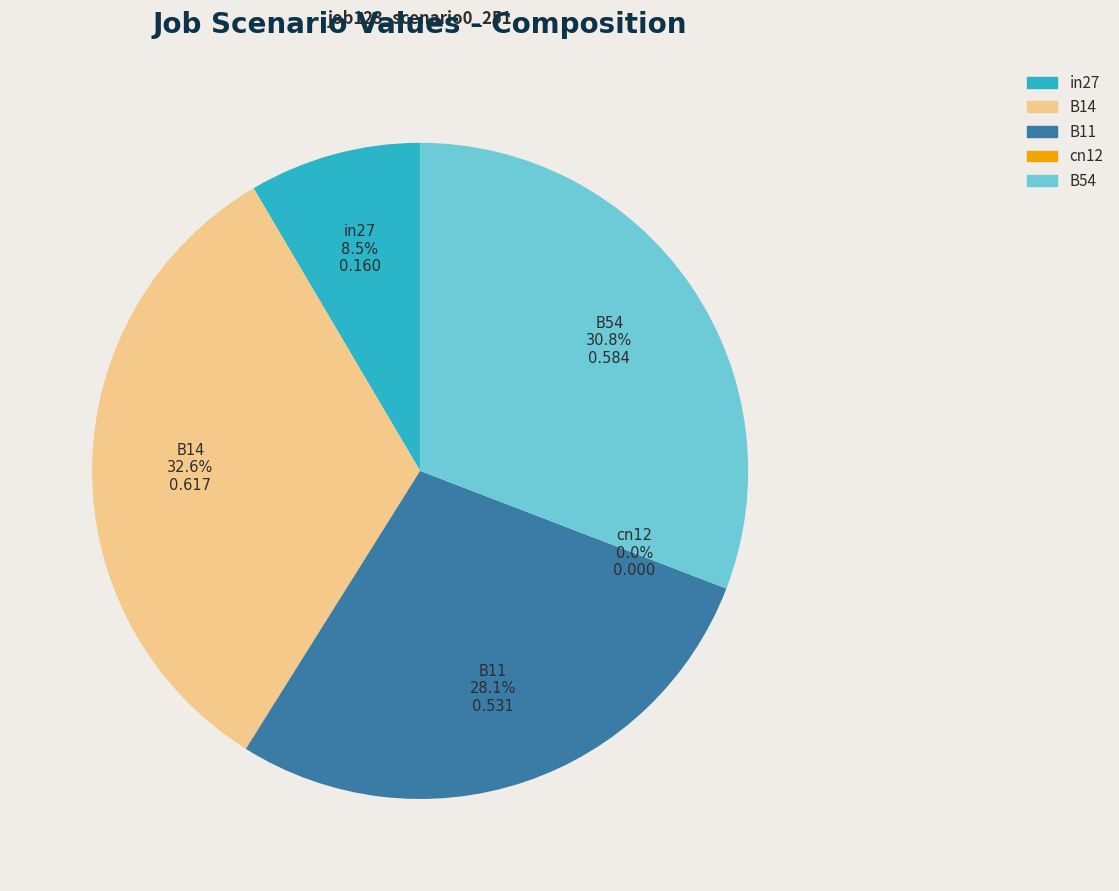

How many slices are in this pie chart?

5